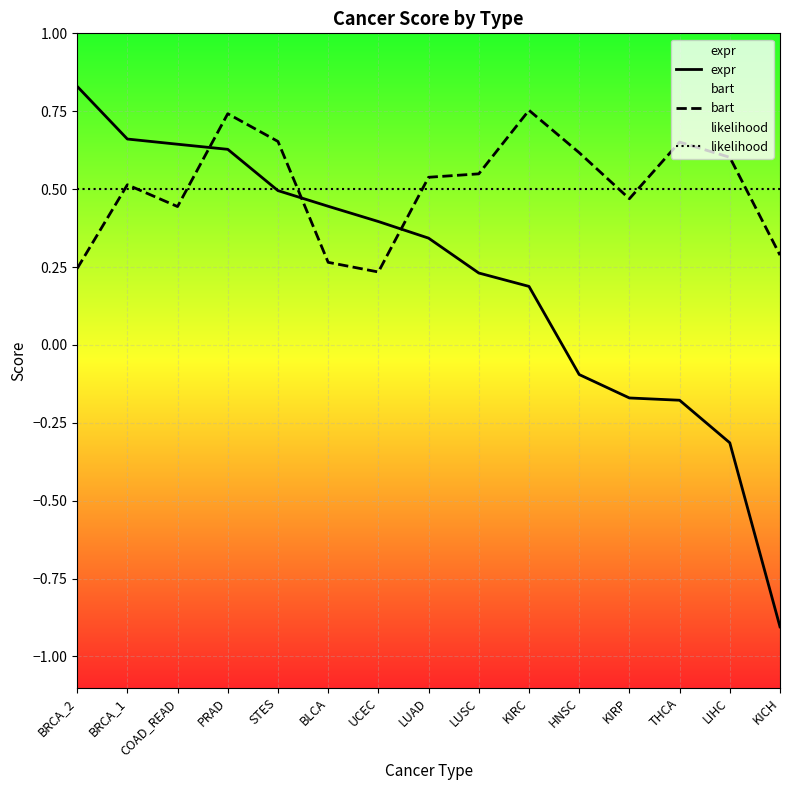

What is the minimum value for likelihood?

0.5